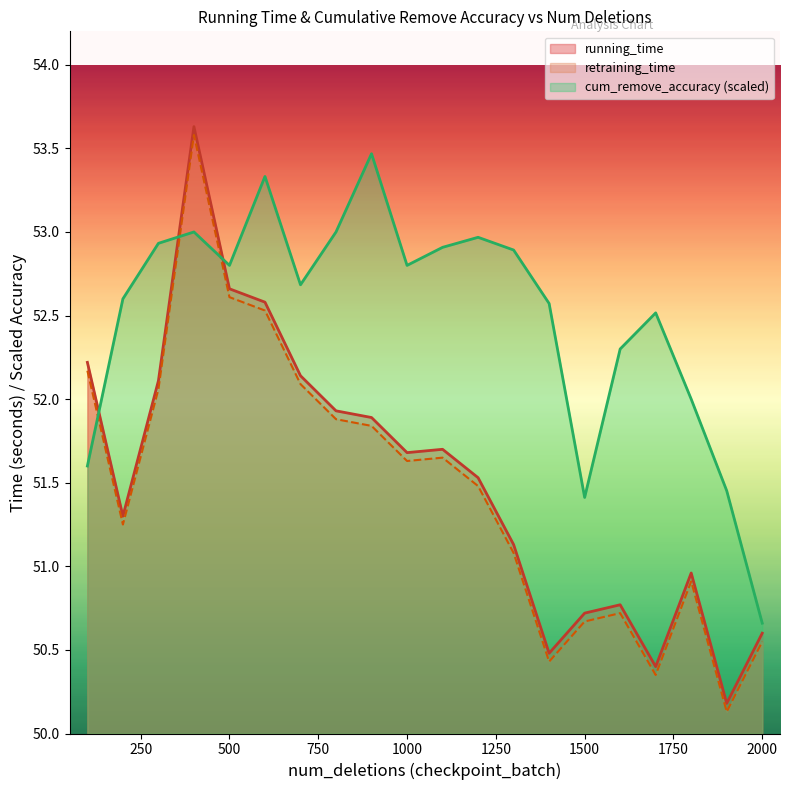

What is the sum of all cum_remove_accuracy values?

1049.9